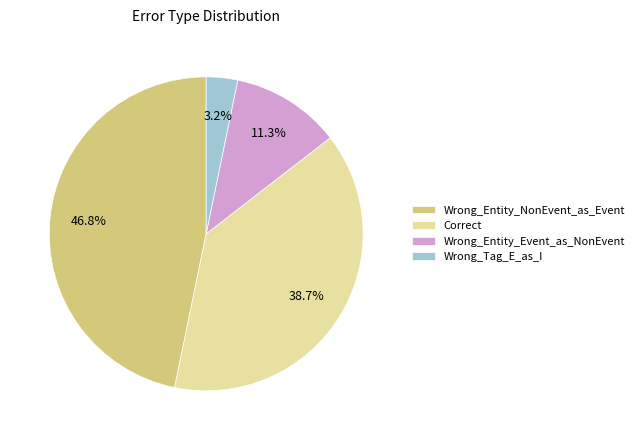

To the nearest percent, what is the difference between the Wrong_Entity_Event_as_NonEvent and Wrong_Tag_E_as_I slice percentages?

8%